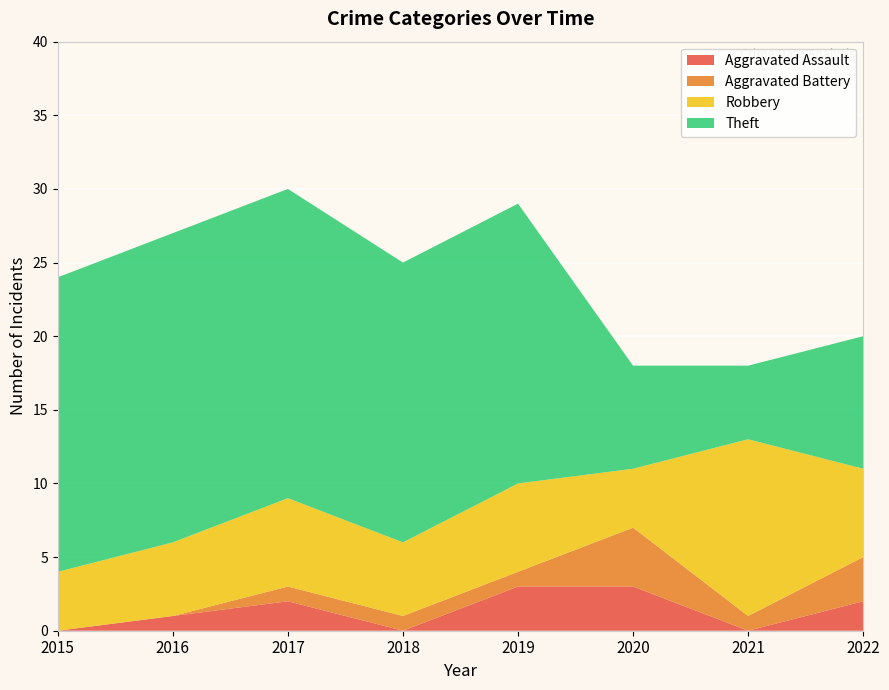

Reading right to left, what are all the values shown in this chart?

Aggravated Assault: 2022=2	2021=0	2020=3	2019=3	2018=0	2017=2	2016=1	2015=0
Aggravated Battery: 2022=3	2021=1	2020=4	2019=1	2018=1	2017=1	2016=0	2015=0
Robbery: 2022=6	2021=12	2020=4	2019=6	2018=5	2017=6	2016=5	2015=4
Theft: 2022=9	2021=5	2020=7	2019=19	2018=19	2017=21	2016=21	2015=20